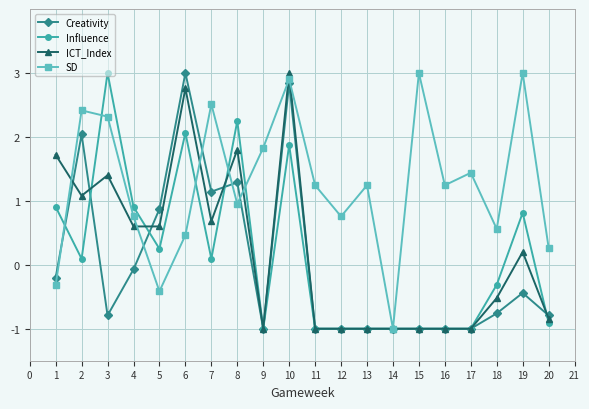

Where is the first local minimum for Creativity?

3